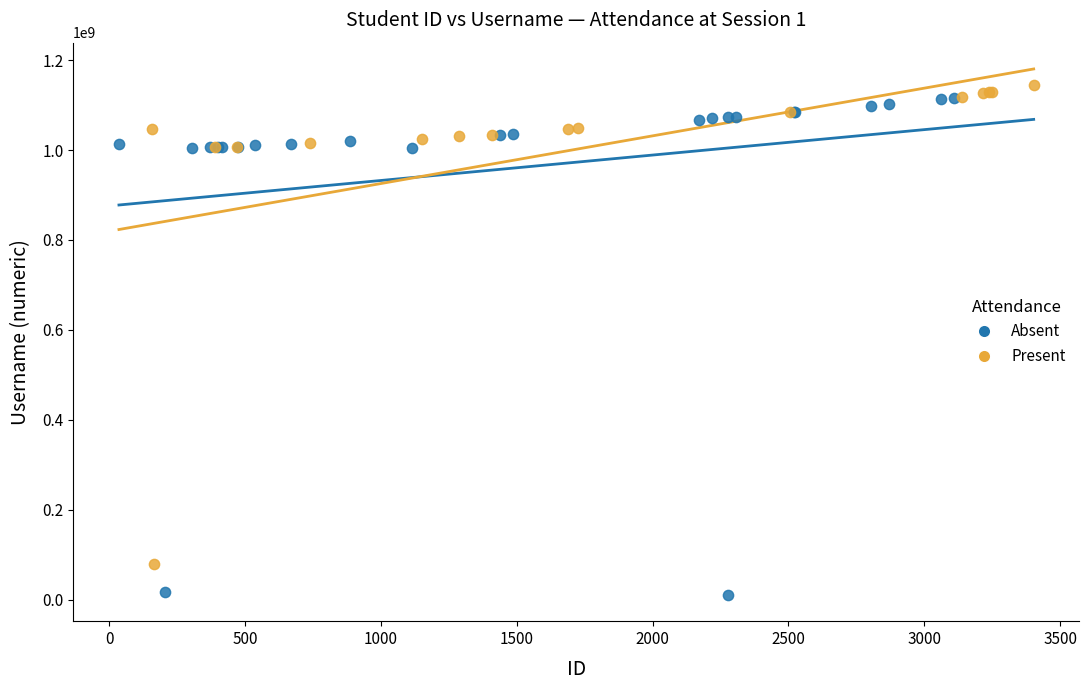

Which series reaches the minimum Y coordinate?

Absent